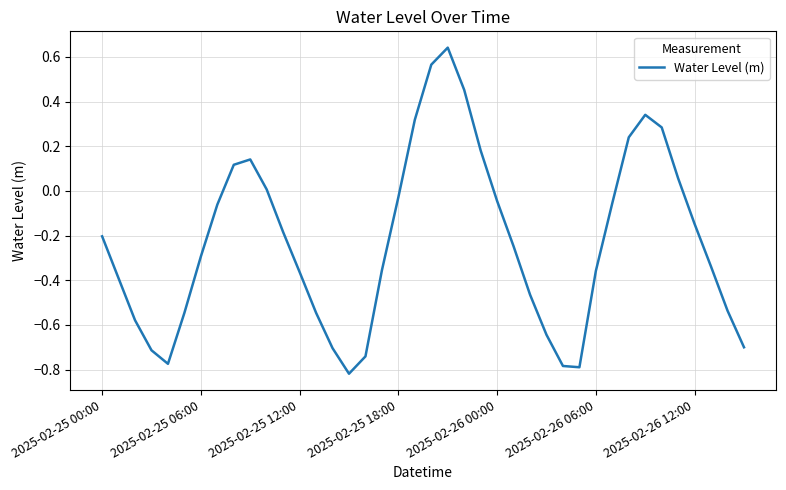

Count the number of categories in the chart.

40